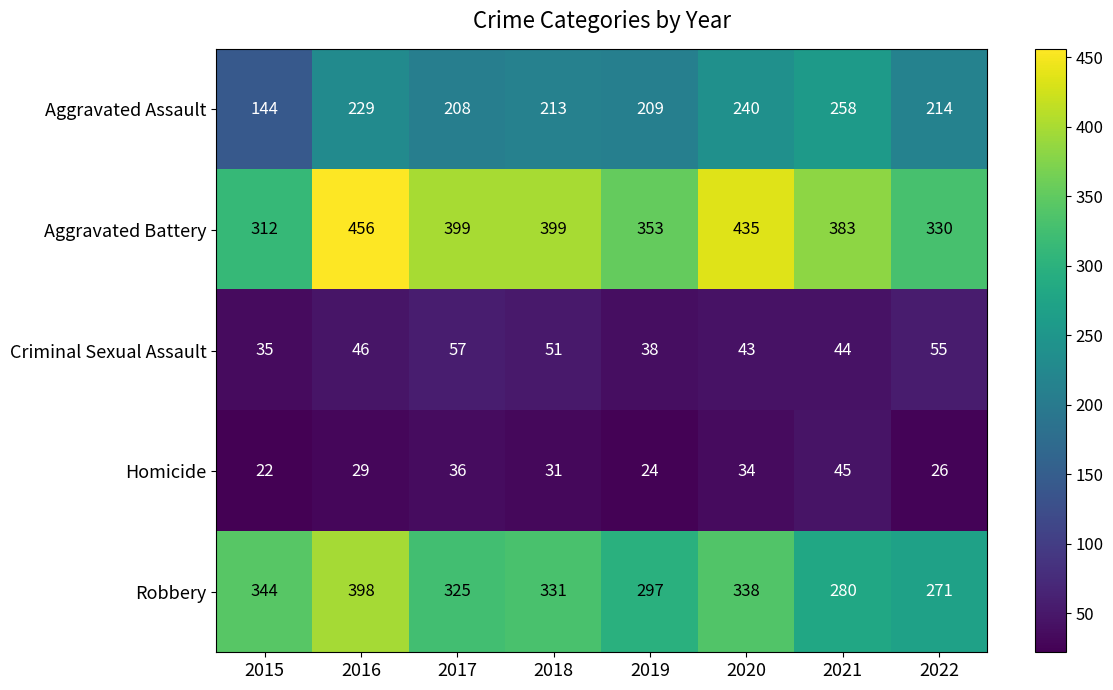

List the series in order of their peak value, lowest first.

Homicide, Criminal Sexual Assault, Aggravated Assault, Robbery, Aggravated Battery